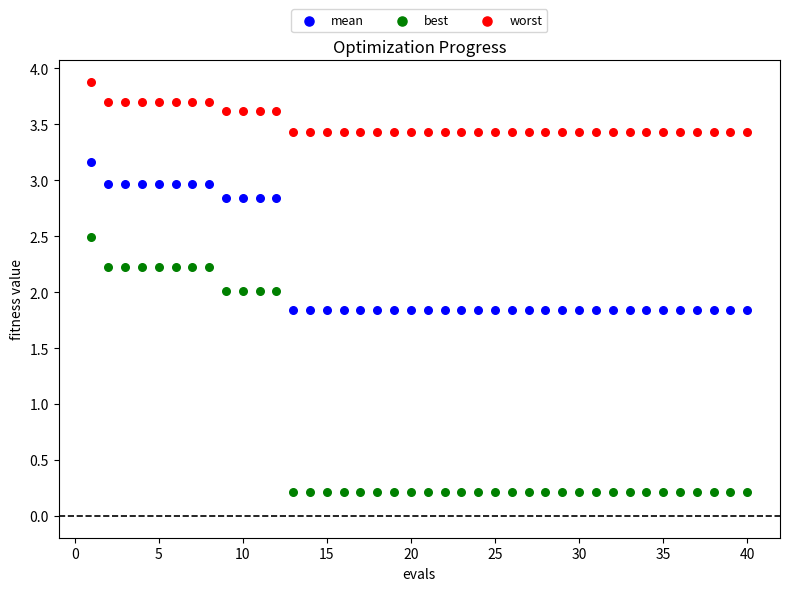

Which series contains the highest Y value?

worst